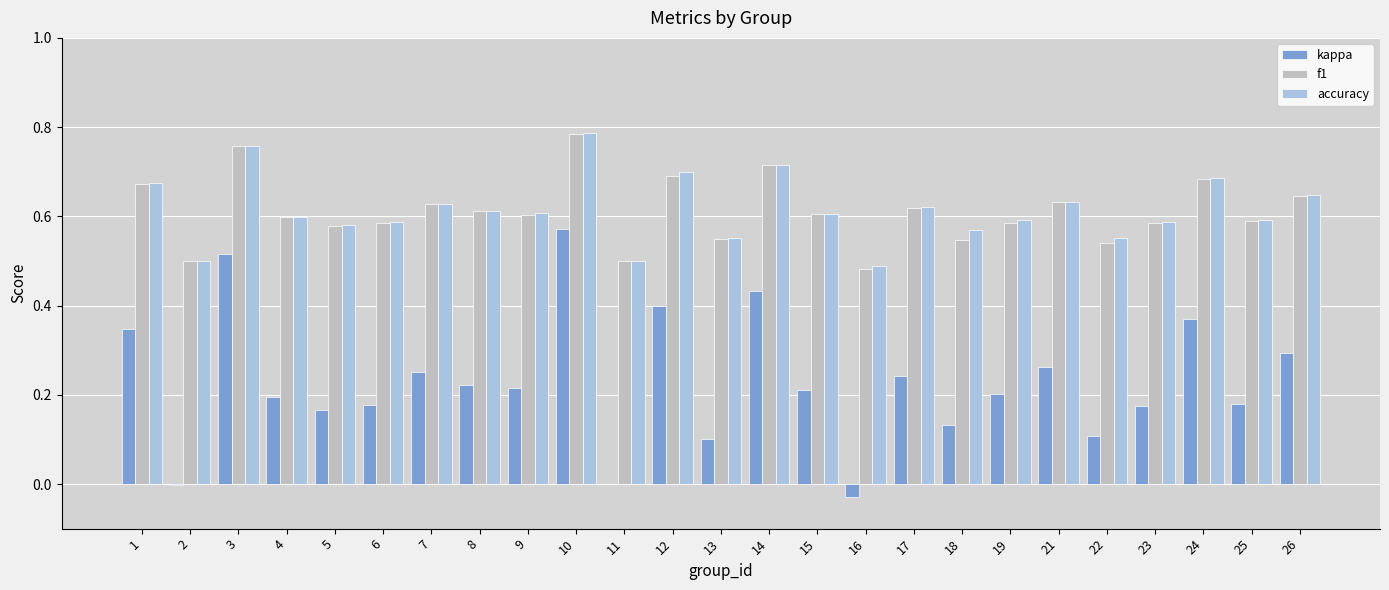

Is it true that kappa equals 0.2 at 1?

False